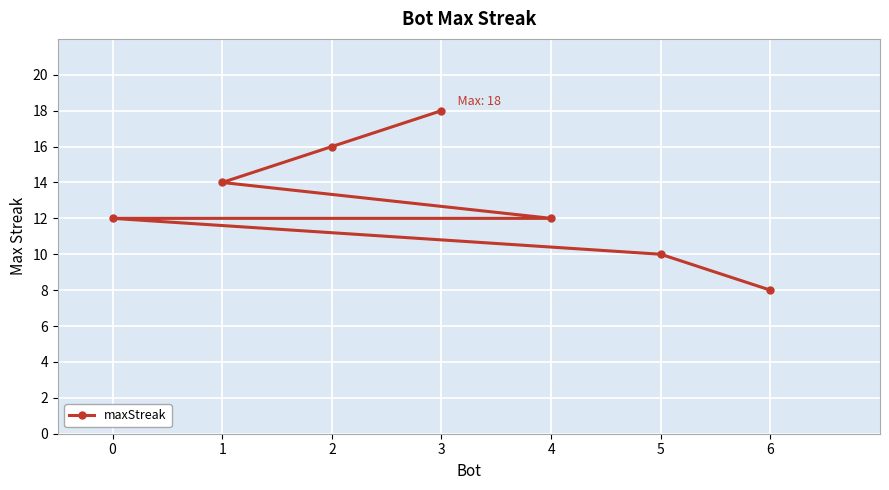

List the labels in order of value, largest first.

3, 2, 1, 4, 0, 5, 6